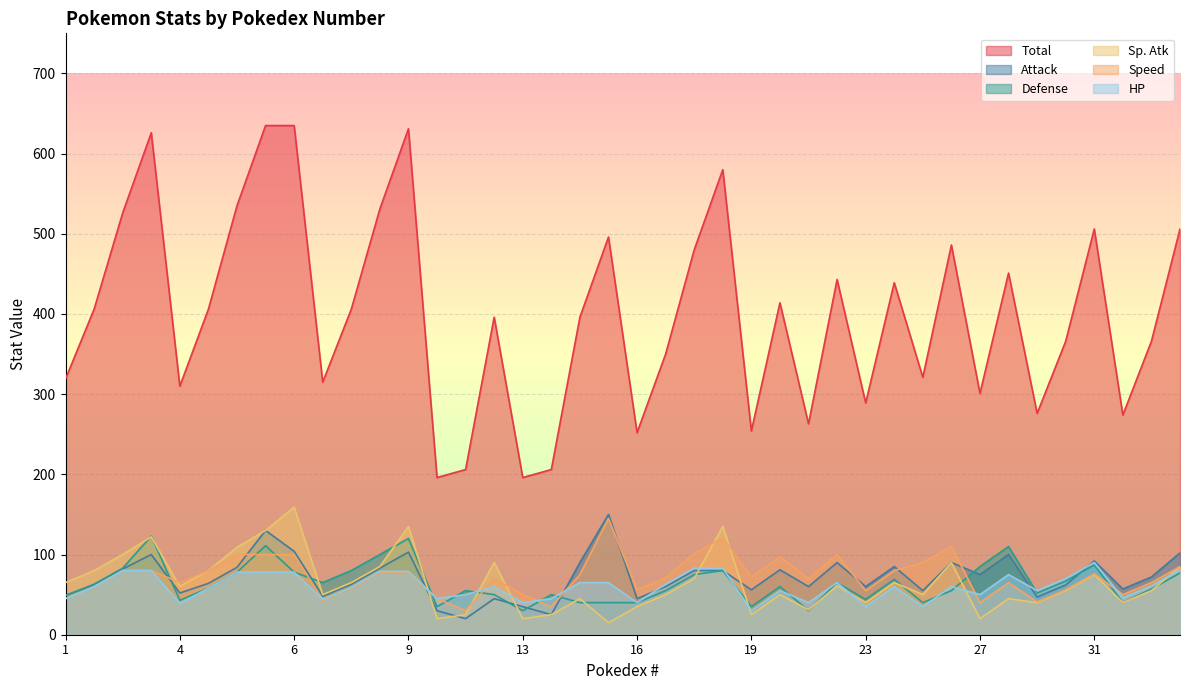

At which label does Speed reach its peak?

15